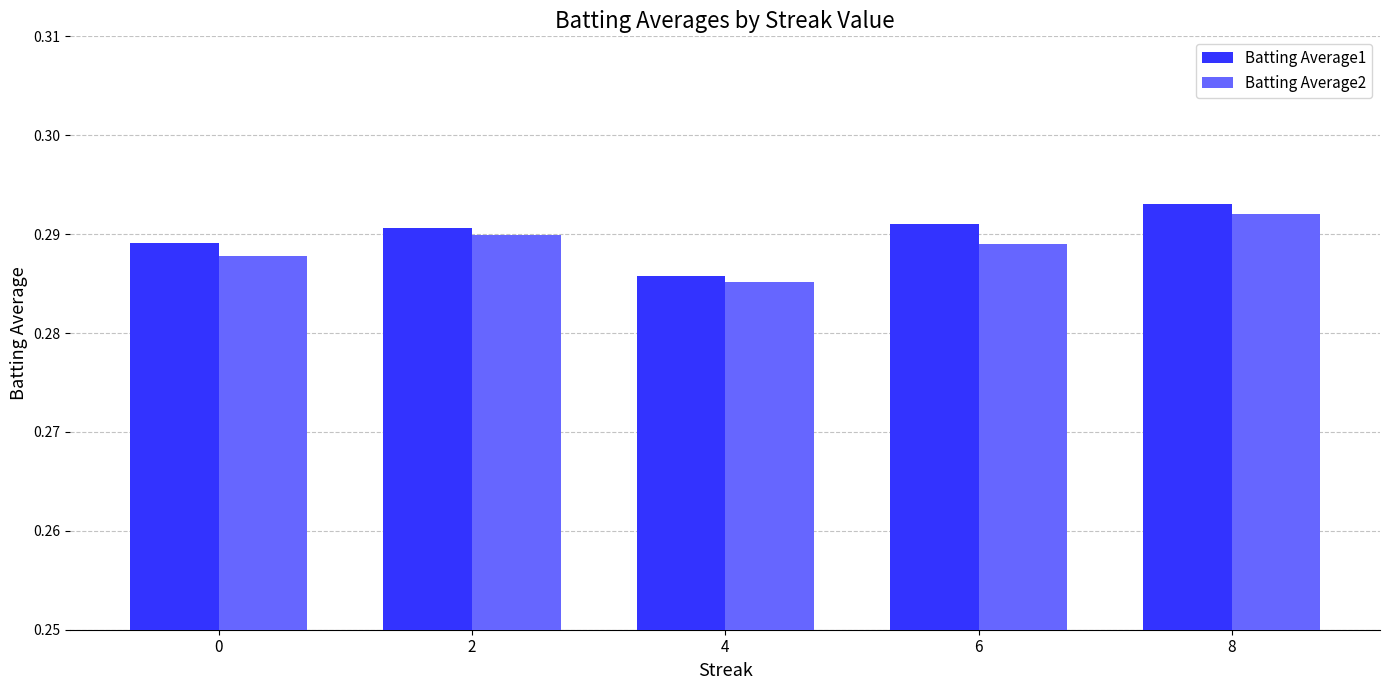

Which label corresponds to the smallest value in the chart?

4